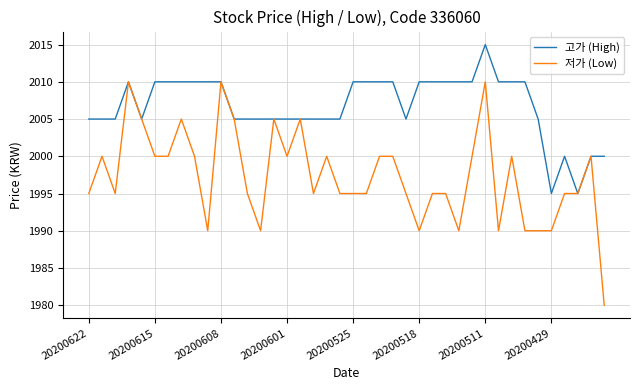

List the series in order of their overall mean, lowest first.

저가 (Low), 고가 (High)